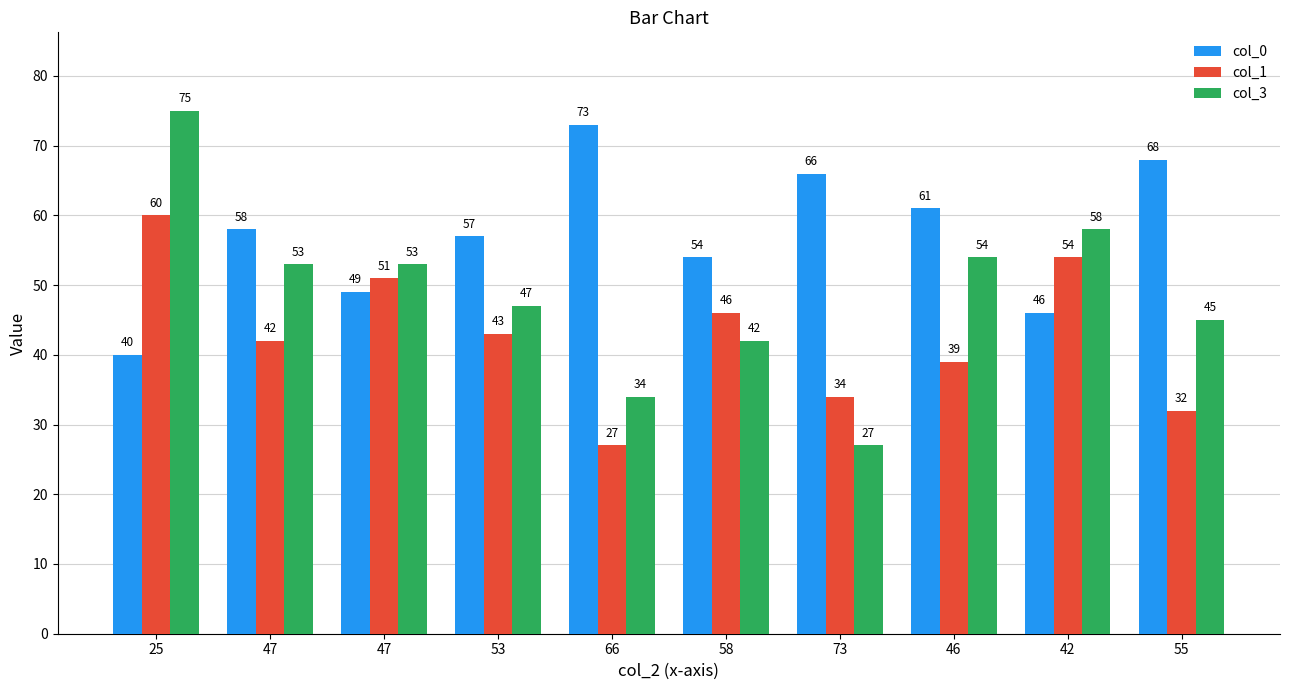

How many bars are there in each group?

3